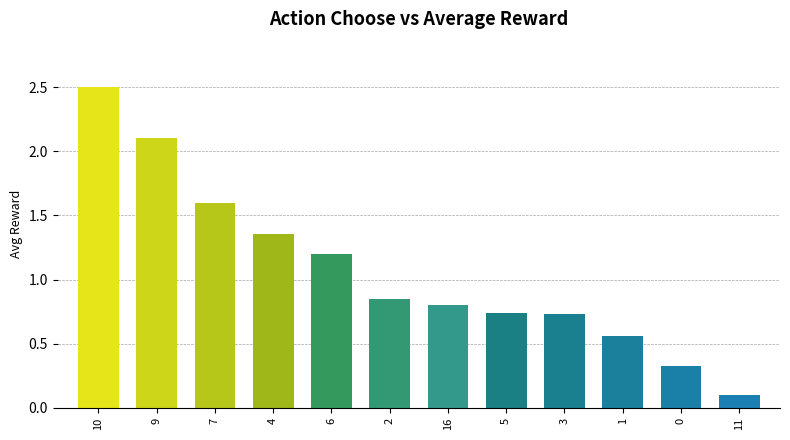

What is the change in value from 6 to 3?

-0.5